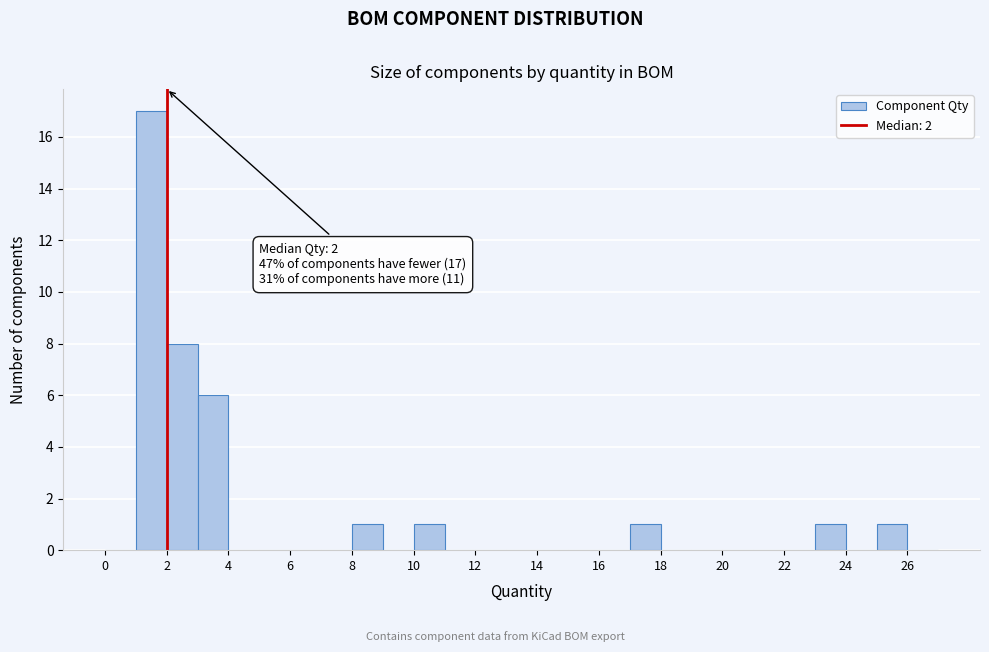

Over which range of the x-axis is the bar tallest?

1 to 2